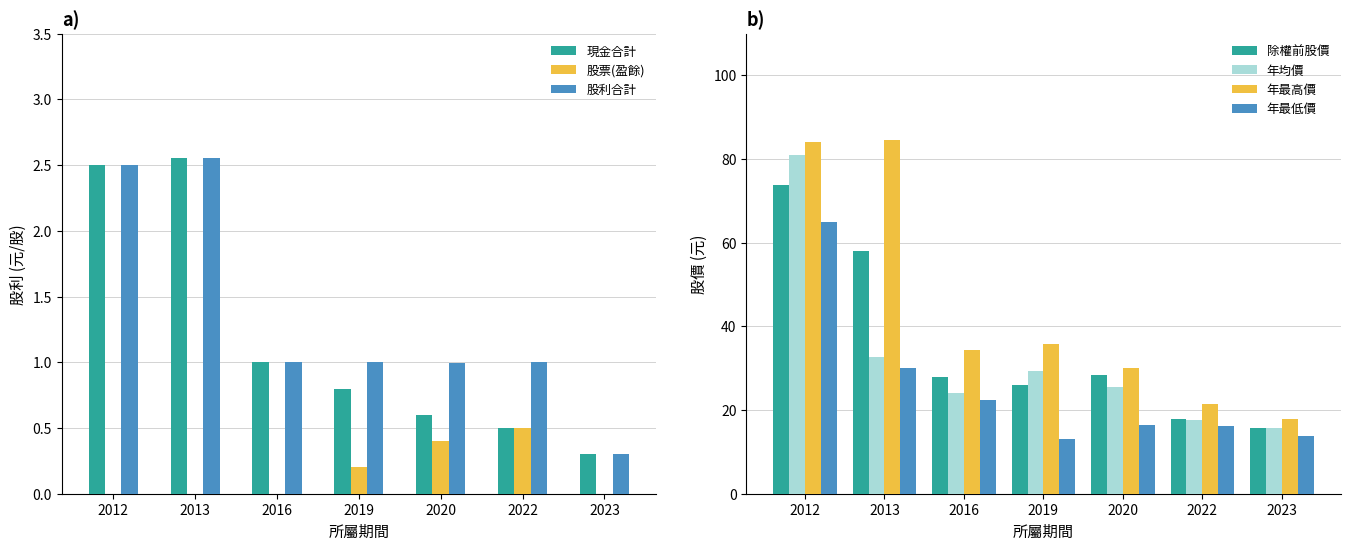

Between 2019 and 2012, which is larger?

2012